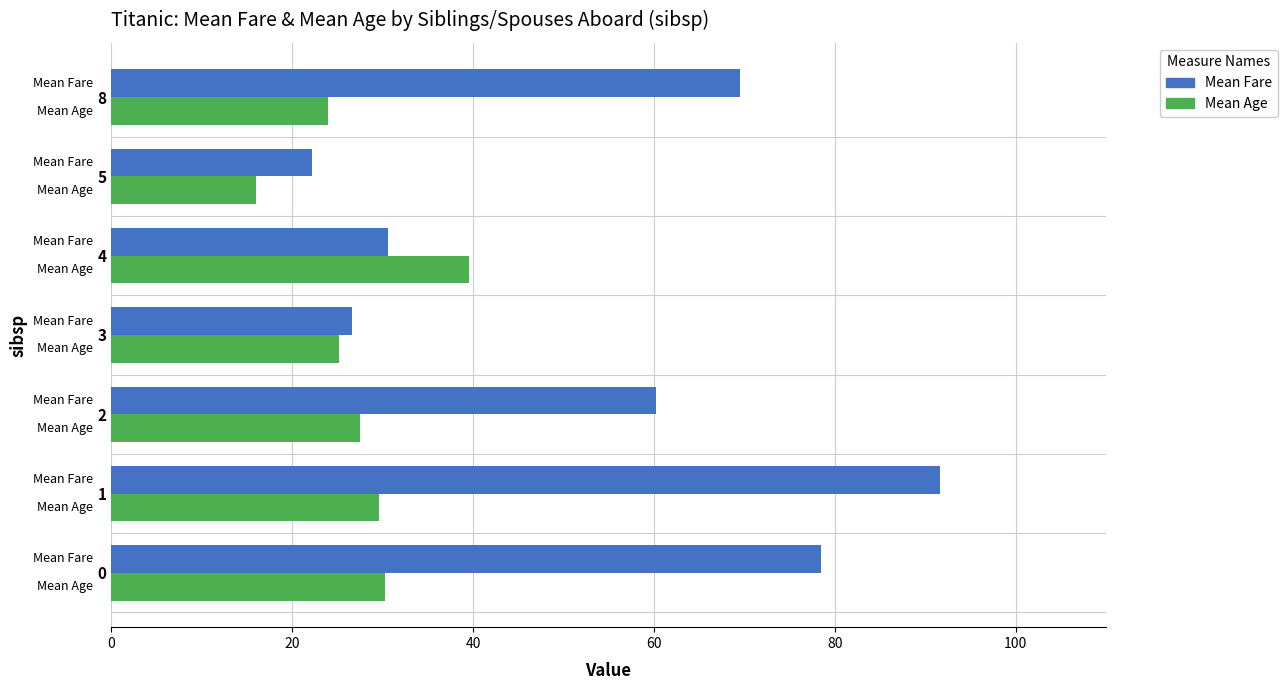

Rank the series at 2 from lowest to highest value.

Mean Age, Mean Fare